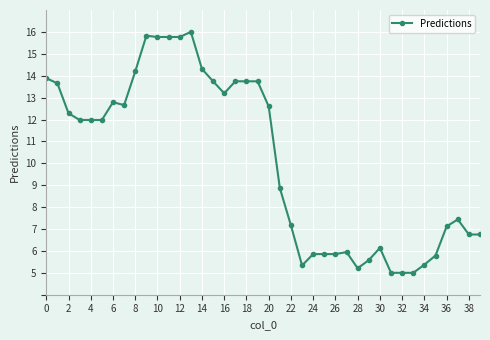

Does the chart display data point markers on the line(s)?

Yes